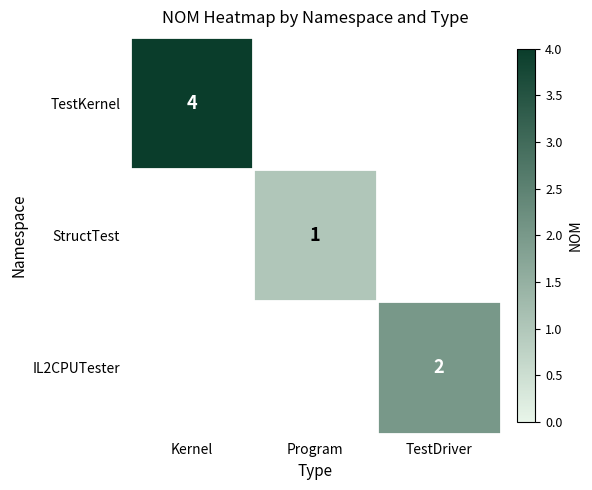

Is it true that IL2CPUTester equals 1 at TestDriver?

False